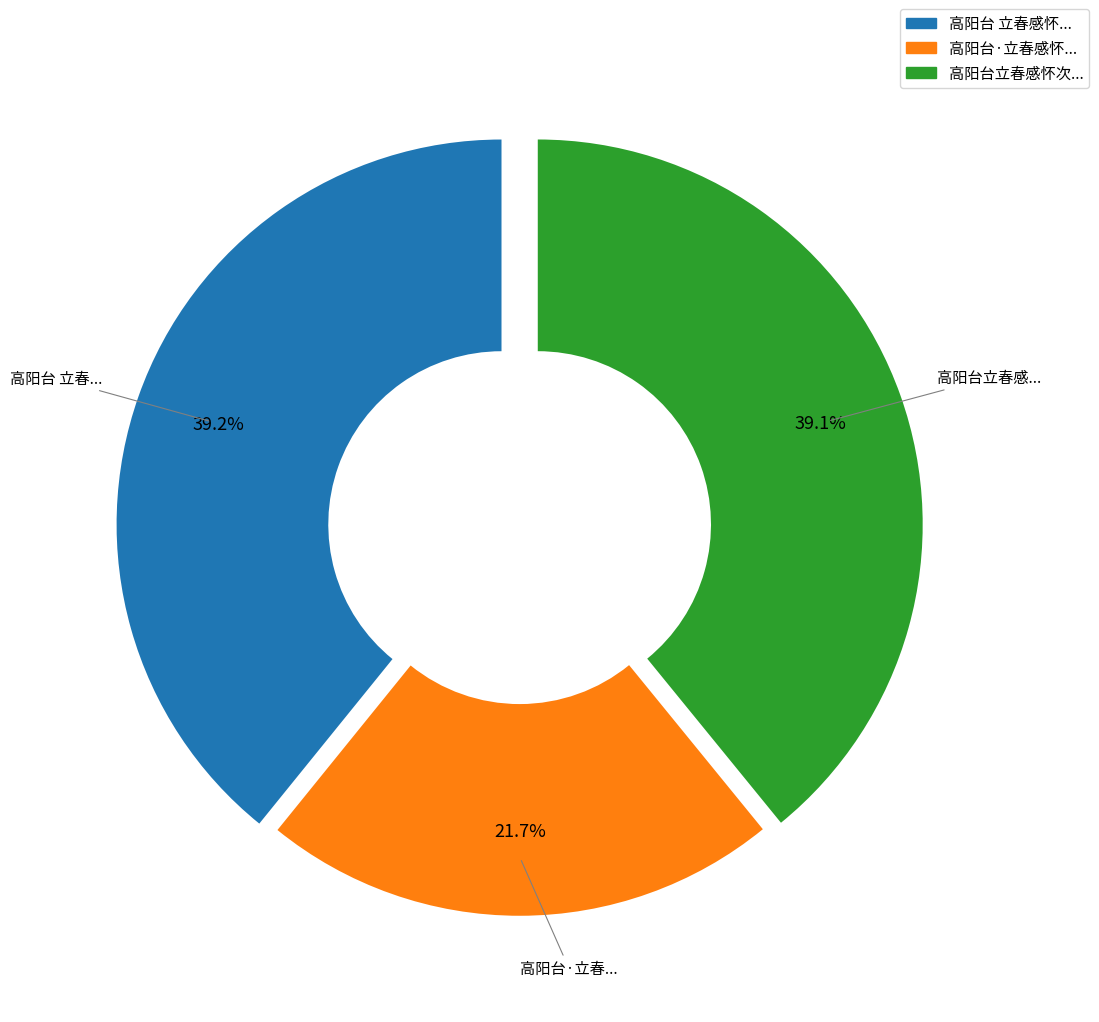

Is there any slice that represents more than half of the pie?

No